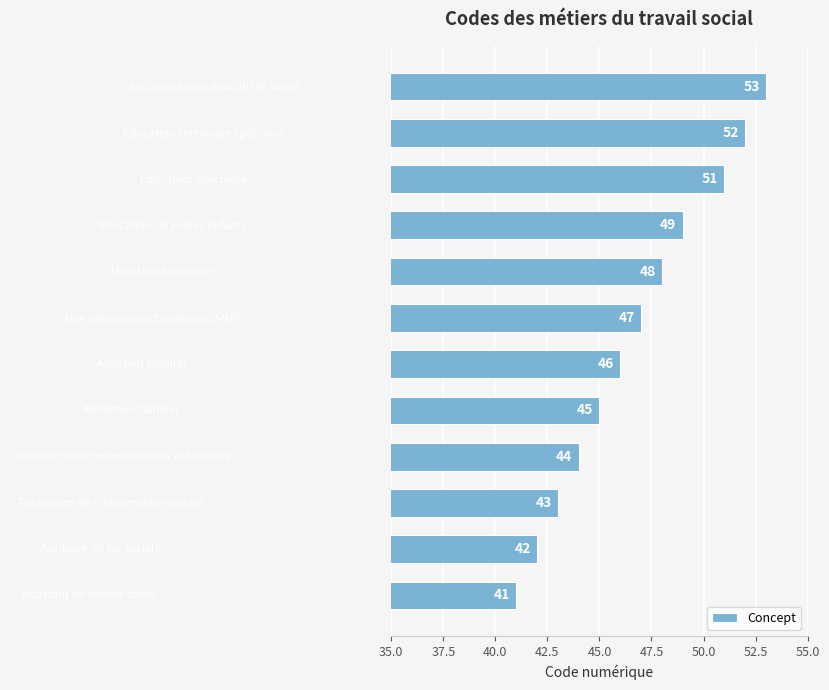

What is the sum of all values?

561